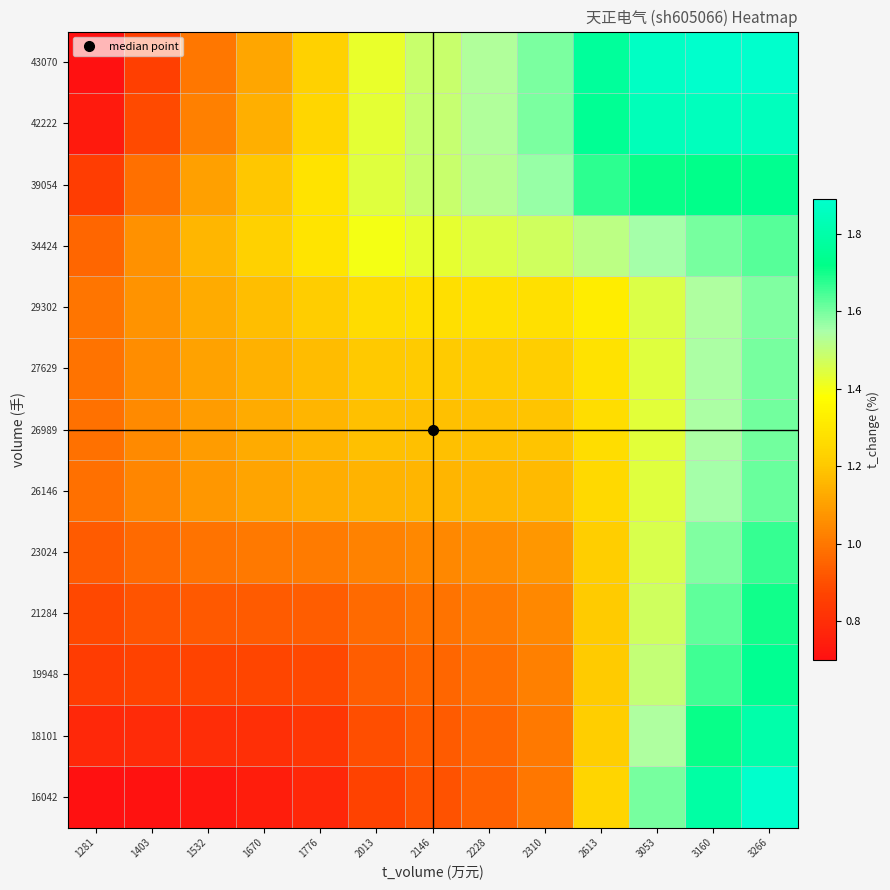

Count the number of data series in this chart.

13